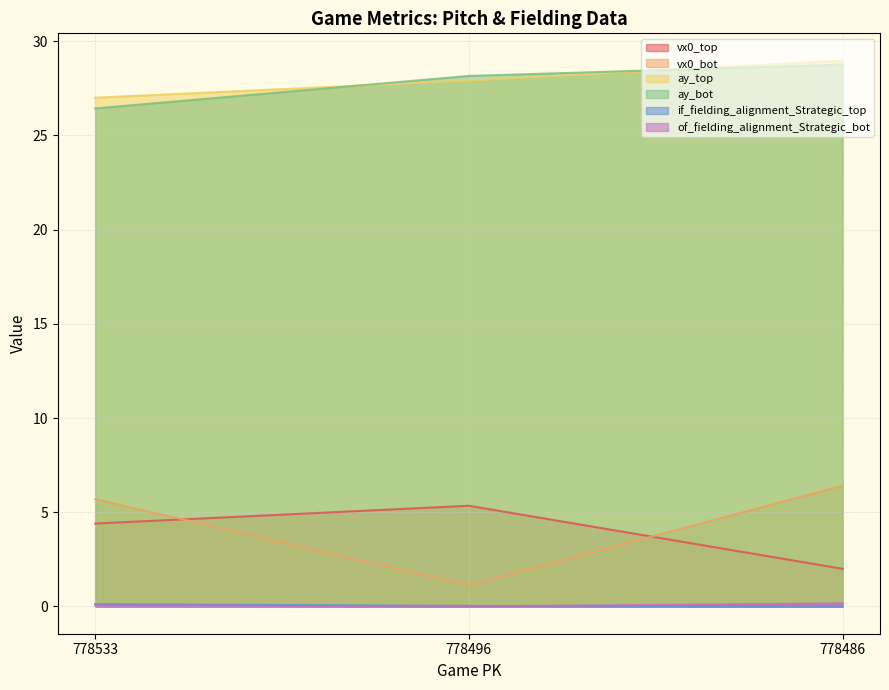

What is the spread (max minus min) of values at 778533?

26.9